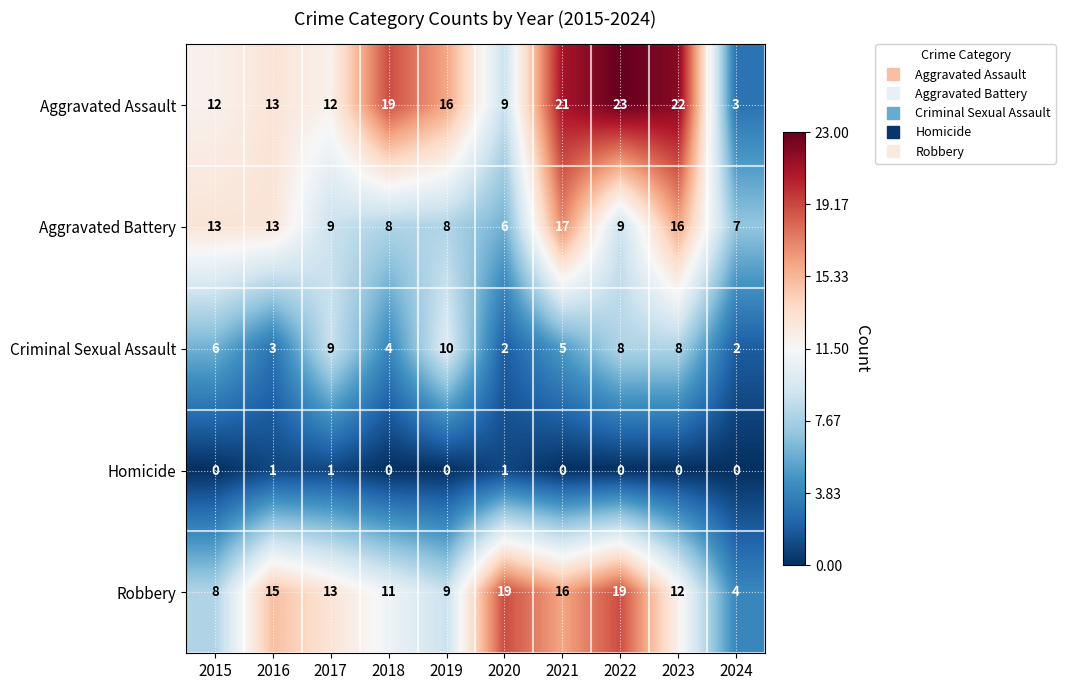

Which series has the widest spread of values?

Aggravated Assault